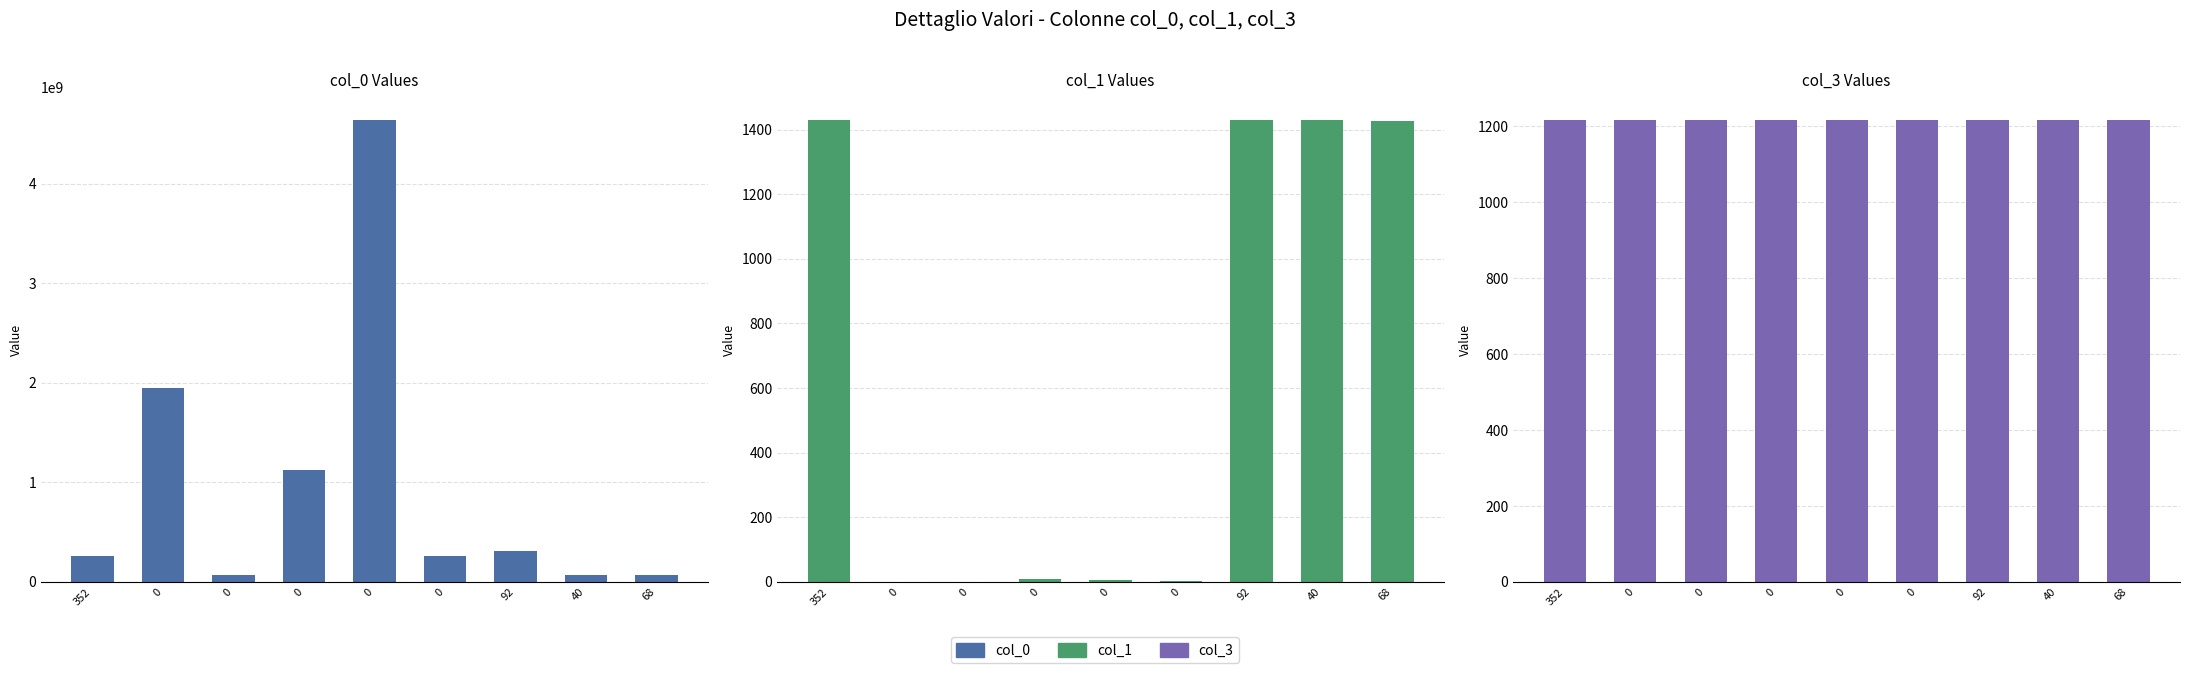

What value does the col_3 series have at 352?

1216